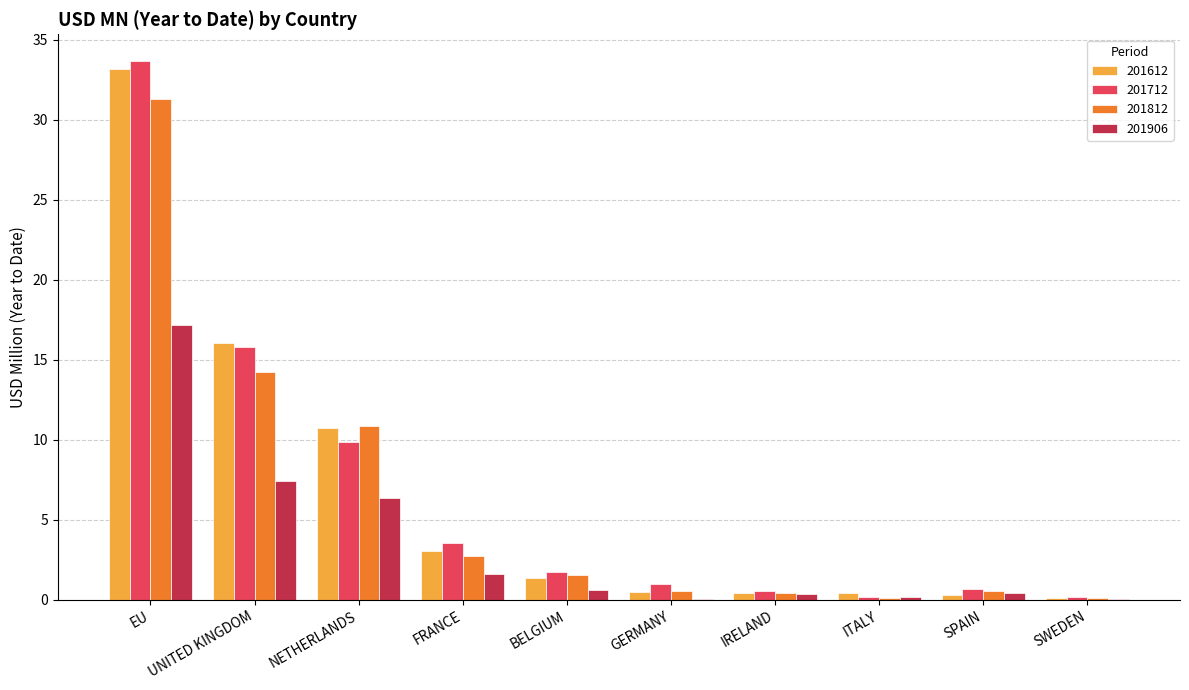

Does the chart contain stacked bars?

No